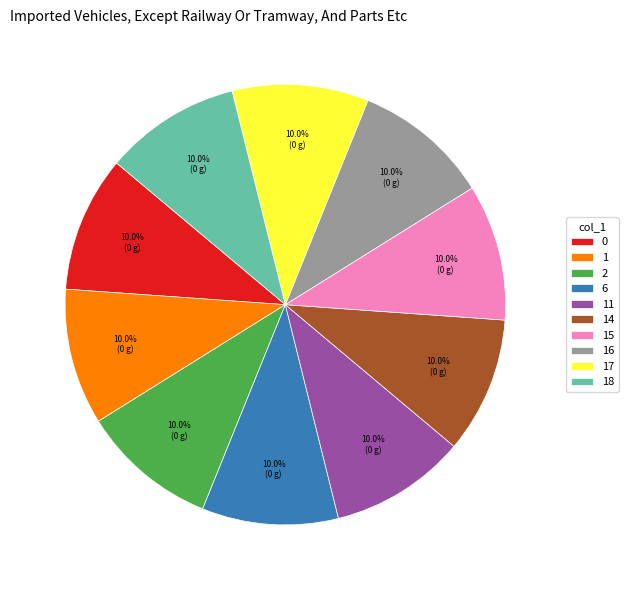

Approximately how many times larger is the value at 14 compared to 2?

1.0